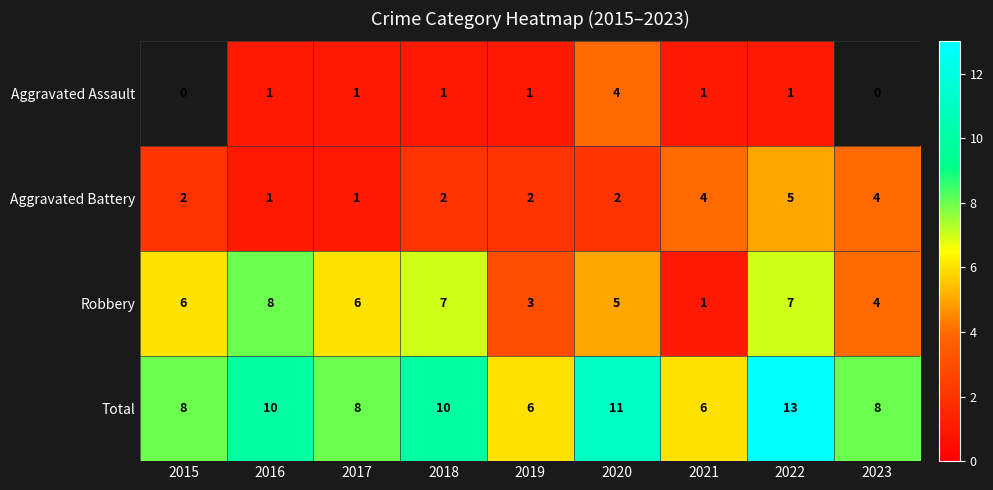

How many values in the Total series are below 8?

2